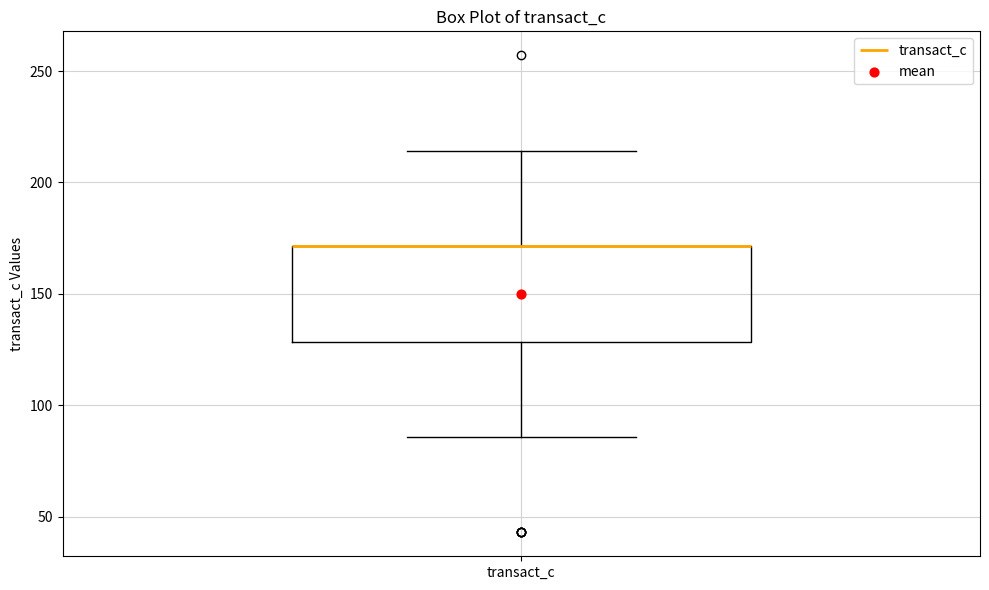

Transcribe this box plot: give where the median line is, the range the box spans, and where the two whiskers end, as read against the y-axis. The values are not printed on the chart, so give them approximately, as read against the axis.

median 170 (drawn on the box's upper edge), box 130 to 170, whiskers 85 to 215